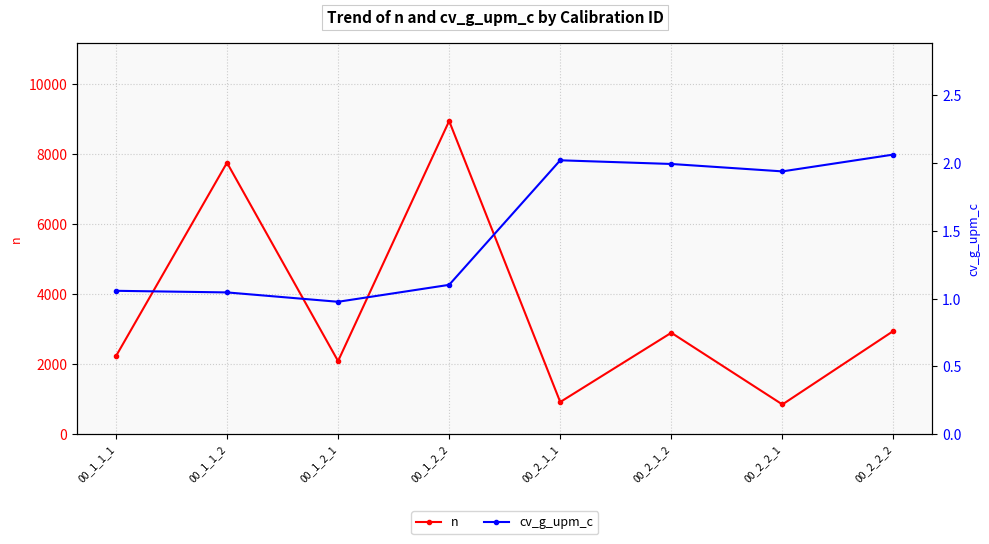

Reading left to right, transcribe all the data shown in this chart.

n: 2227.0	7754.0	2090.0	8945.0	921.0	2898.0	851.0	2951.0
cv_g_upm_c: 1.1	1.0	1.0	1.1	2.0	2.0	1.9	2.1